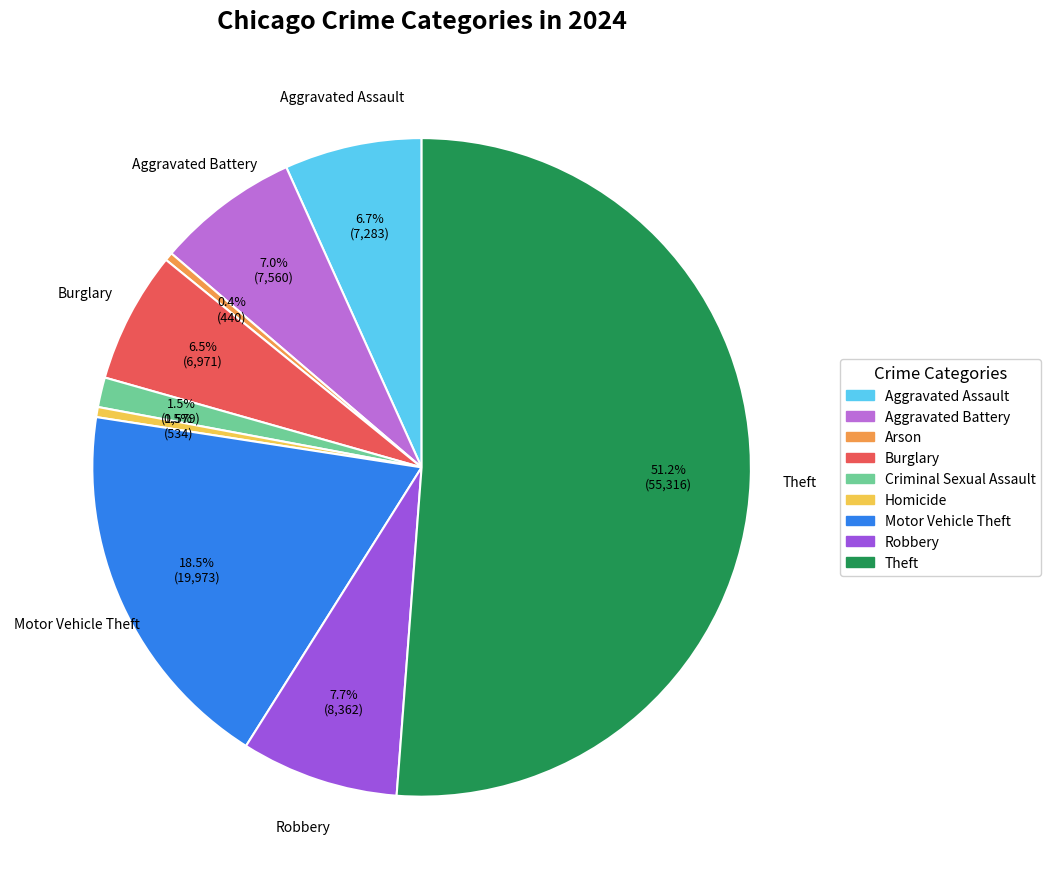

True or false: Robbery accounts for 1% of the total.

False